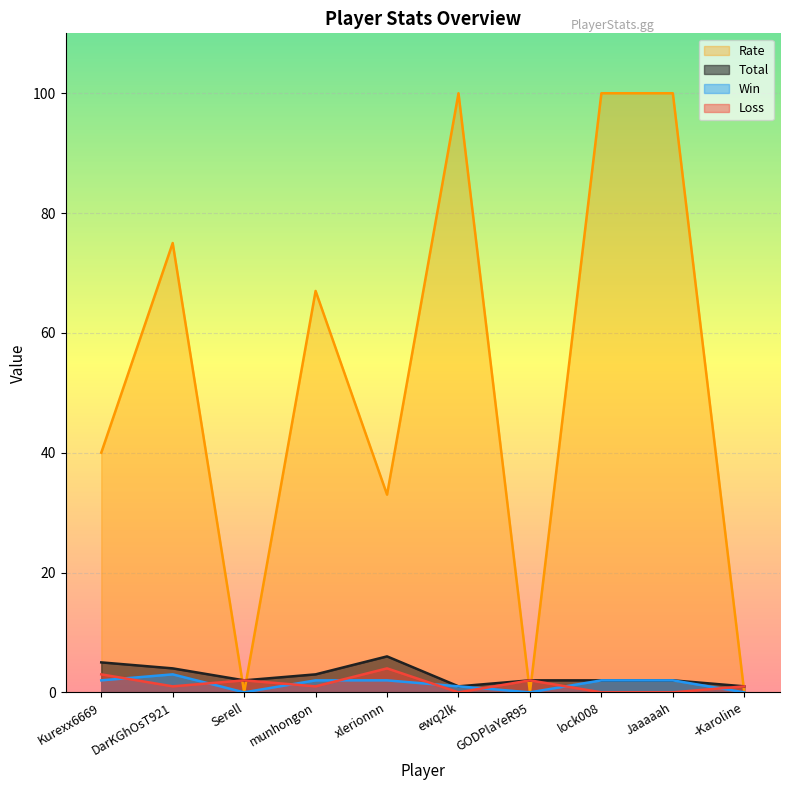

Reading left to right, extract all data points from this chart.

Win: 2	3	0	2	2	1	0	2	2	0
Loss: 3	1	2	1	4	0	2	0	0	1
Total: 5	4	2	3	6	1	2	2	2	1
Rate: 40	75	0	67	33	100	0	100	100	0